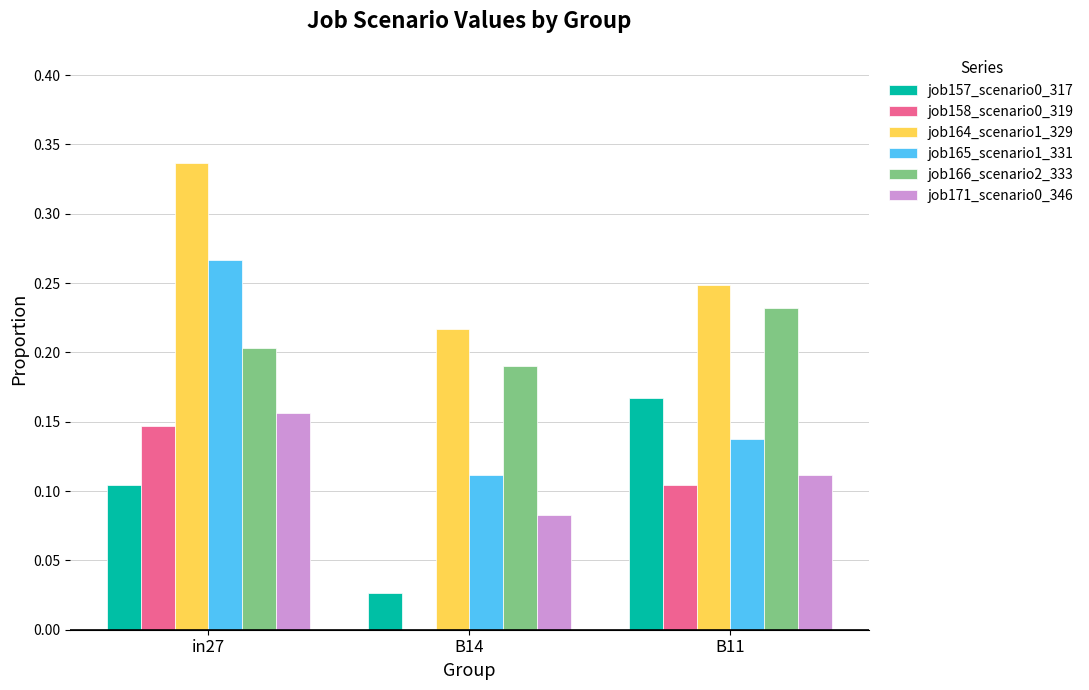

What is the sum of the job165_scenario1_331 values at B11 and in27?

0.4